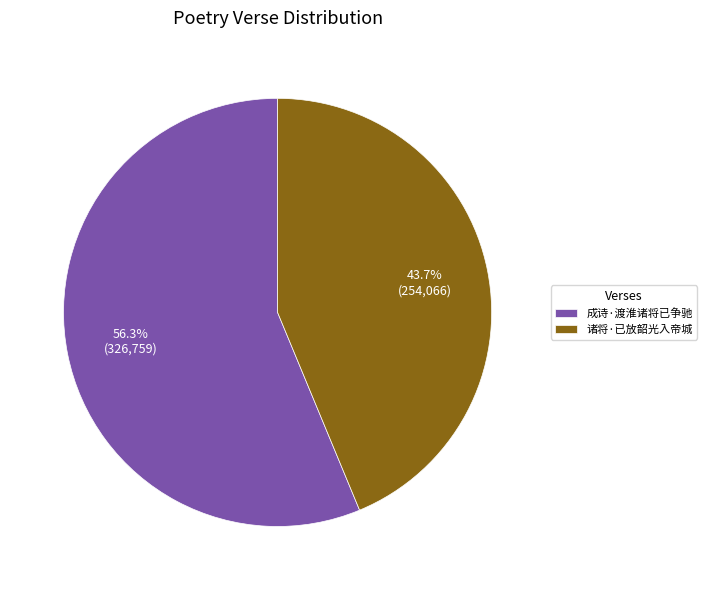

Is there any slice that represents more than half of the pie?

Yes